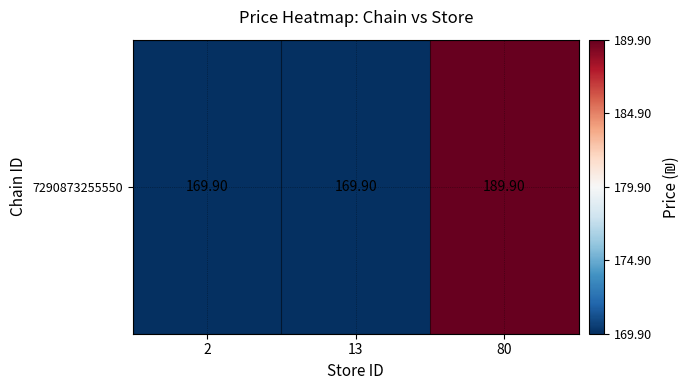

Rank the categories by value from lowest to highest.

2, 13, 80